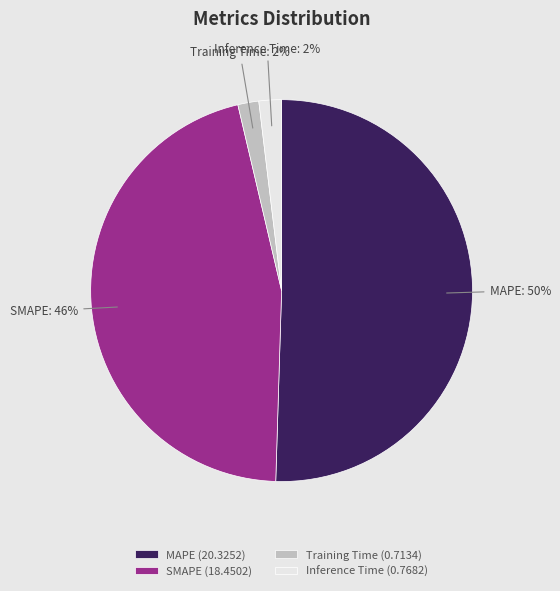

Which slice represents more than half of the pie?

MAPE